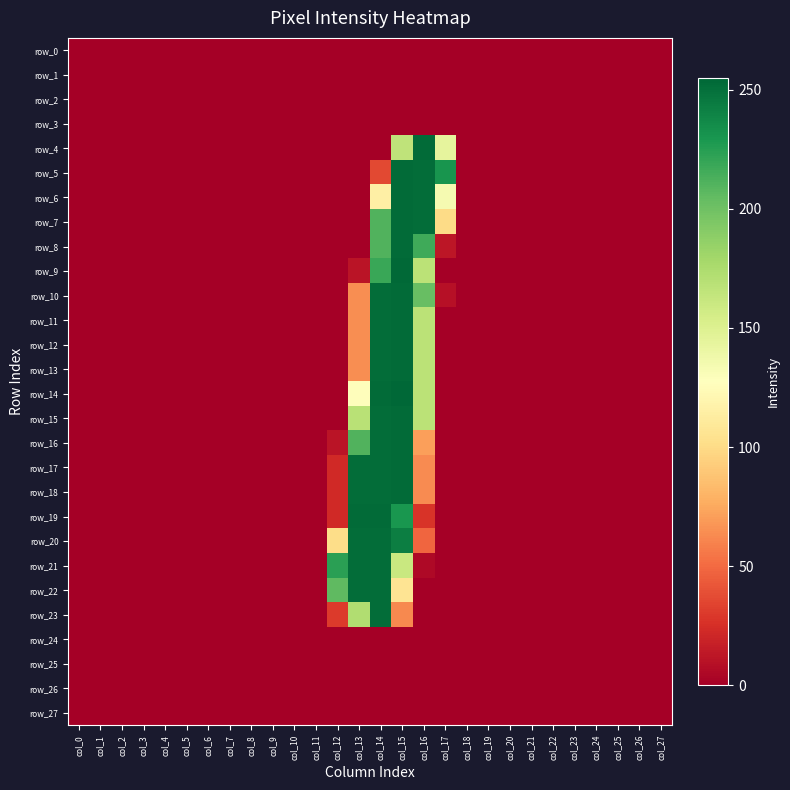

At which label is row_8 closest to 126?

col_14